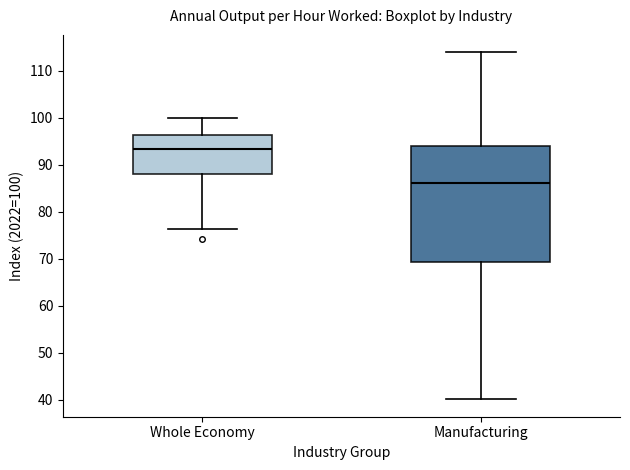

Which box is the tallest, from its lower edge to its upper edge?

Manufacturing